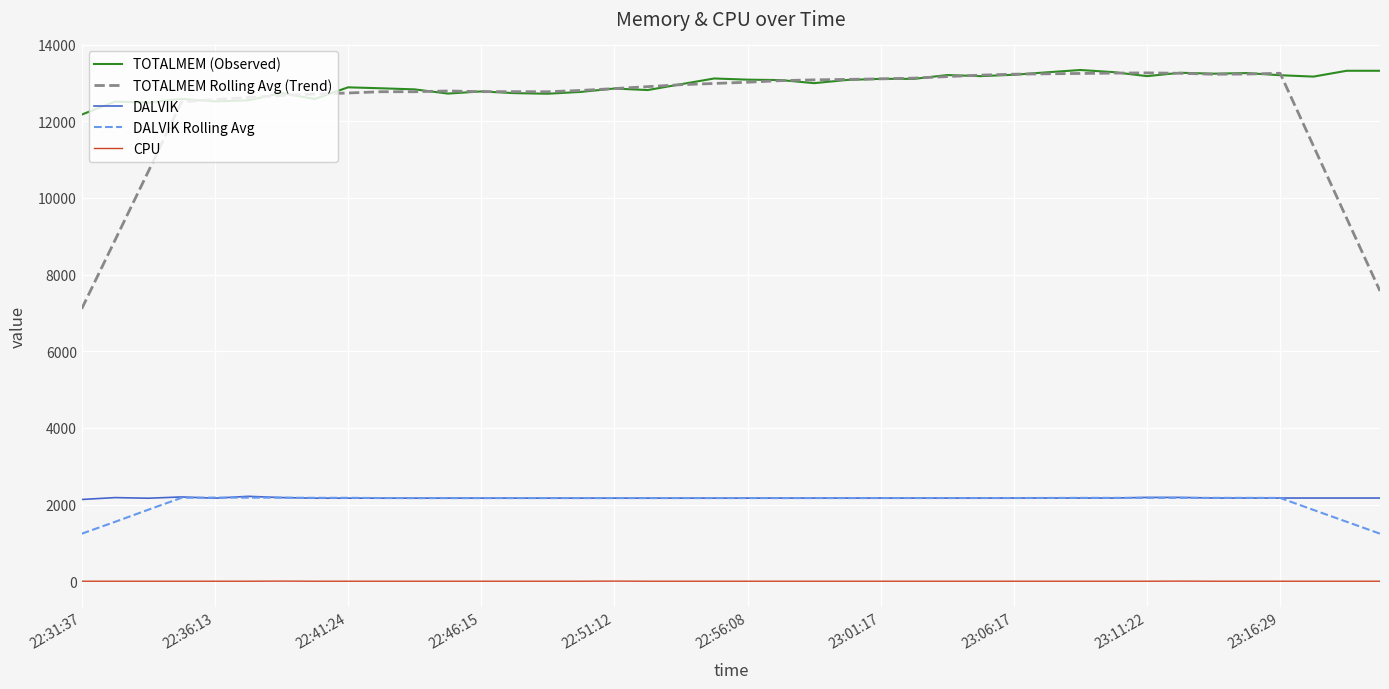

How many values in the TOTALMEM Rolling Avg (Trend) series exceed 12900?

20